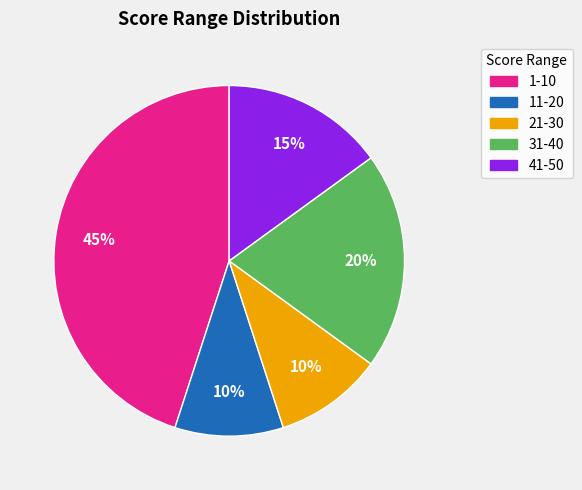

Is the sum of 21-30 and 41-50 greater than half?

No